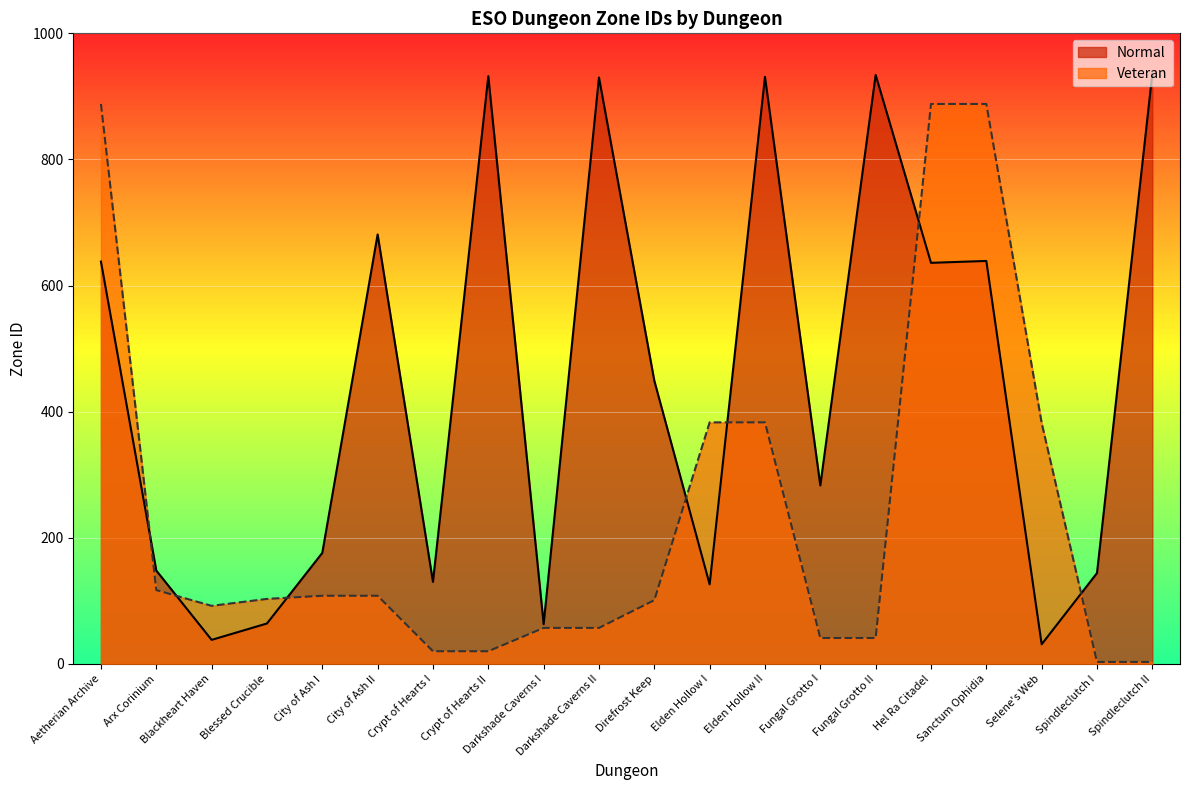

How many data points in Normal are above 449?

9